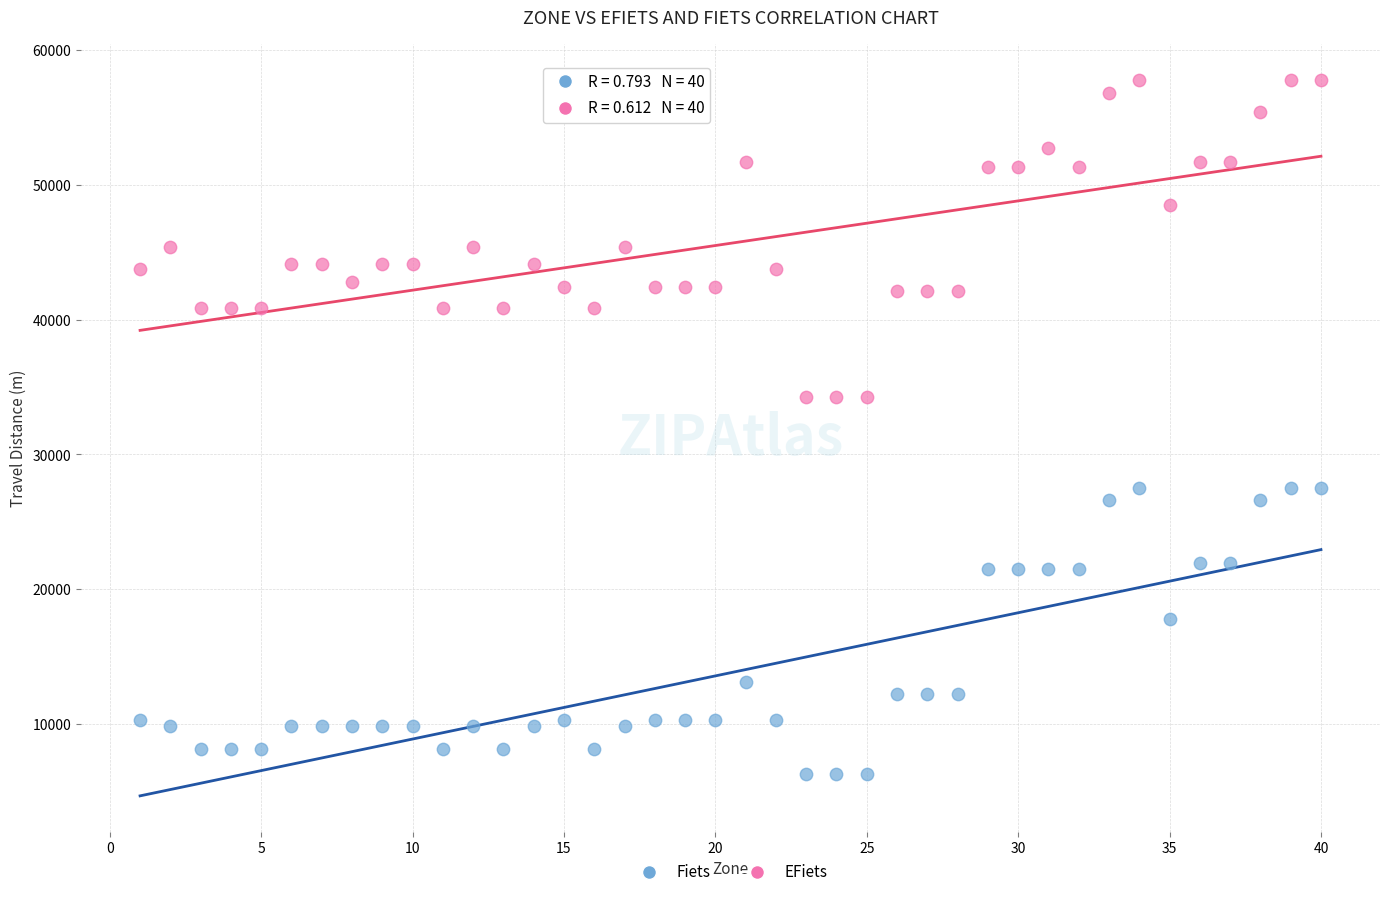

What is the X range (max minus min) for the scatter plot?

39.0